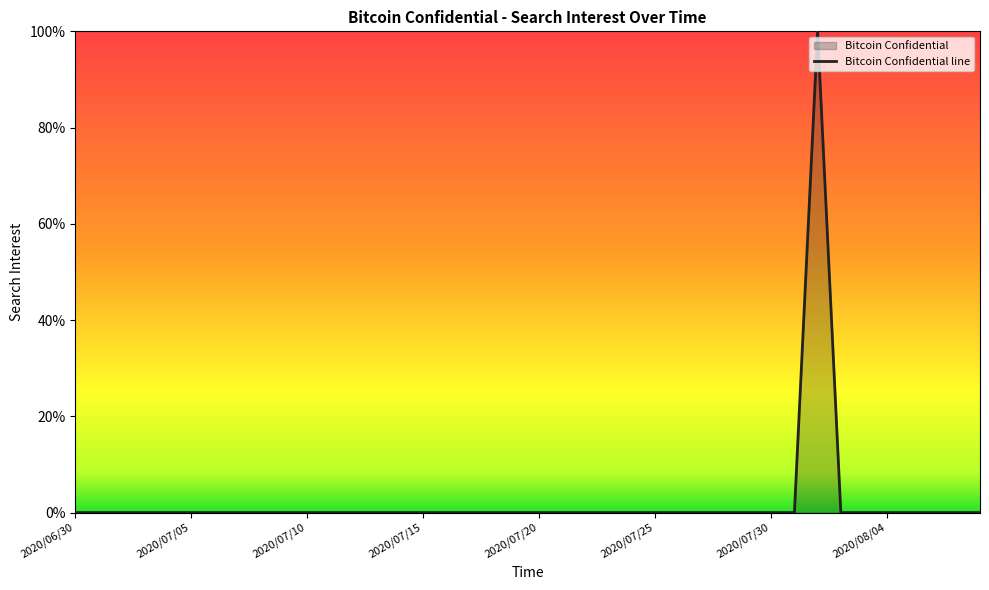

The chart shows a value of -54 at 2020/07/11. True or false?

False